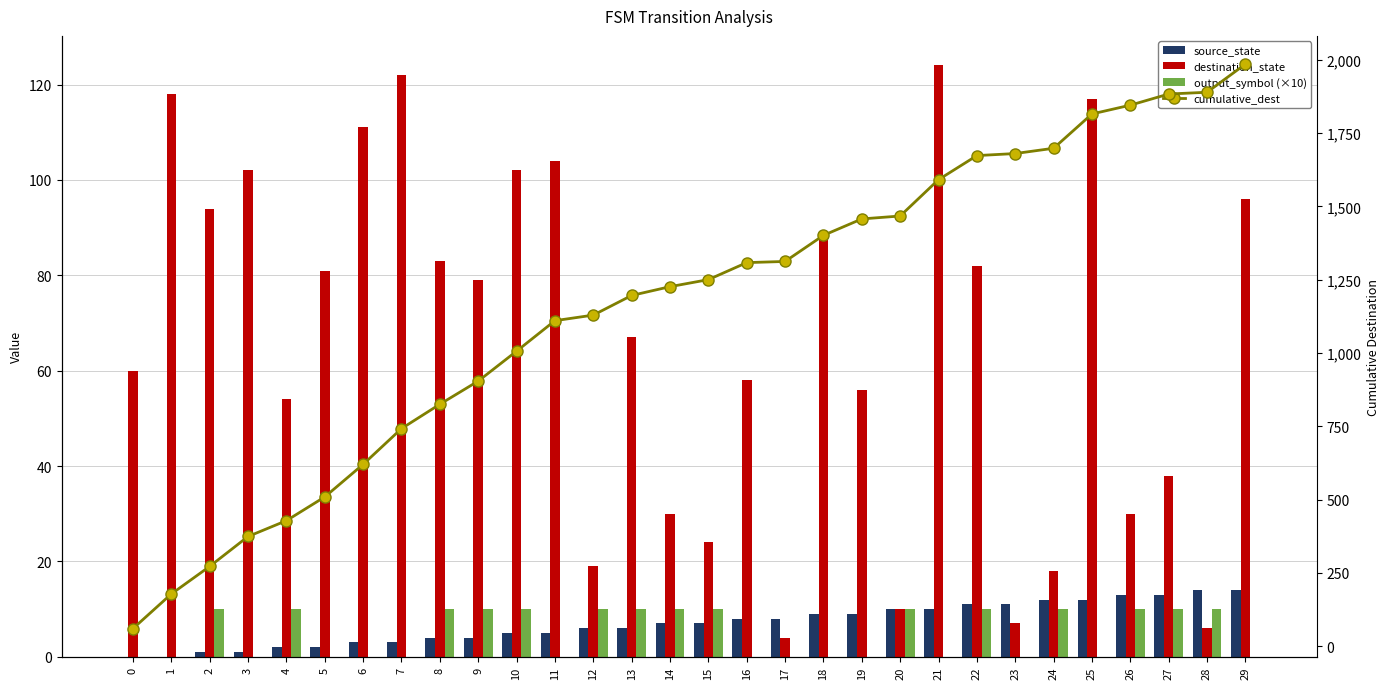

Rank the categories by cumulative_dest value from lowest to highest.

0, 1, 2, 3, 4, 5, 6, 7, 8, 9, 10, 11, 12, 13, 14, 15, 16, 17, 18, 19, 20, 21, 22, 23, 24, 25, 26, 27, 28, 29